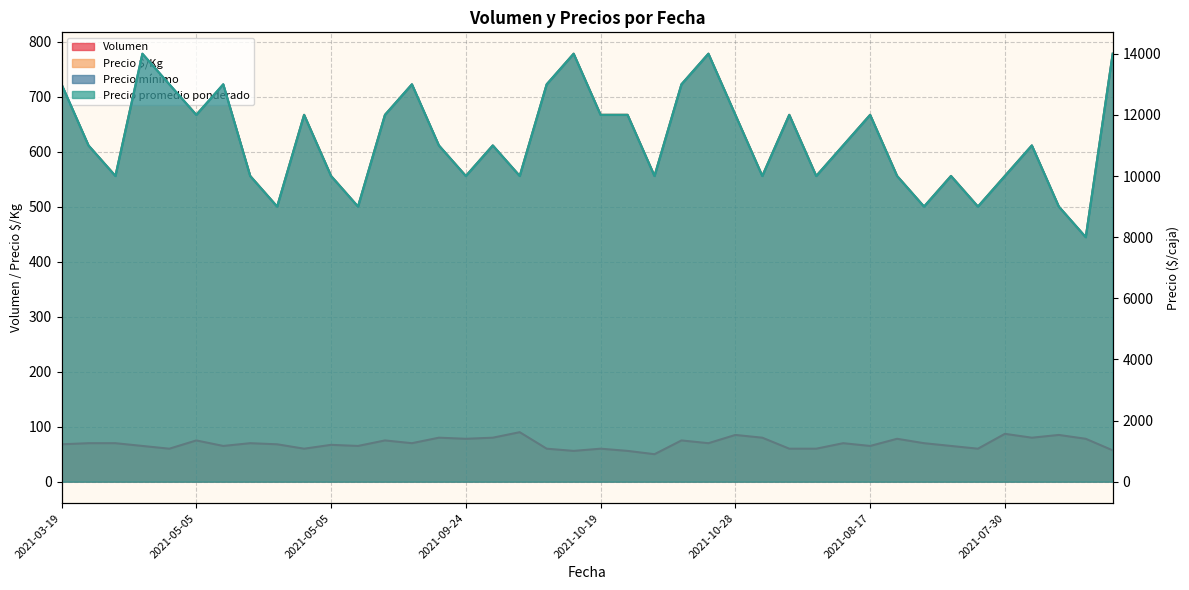

The value of Volumen at 2021-09-24 is 70. True or false?

True